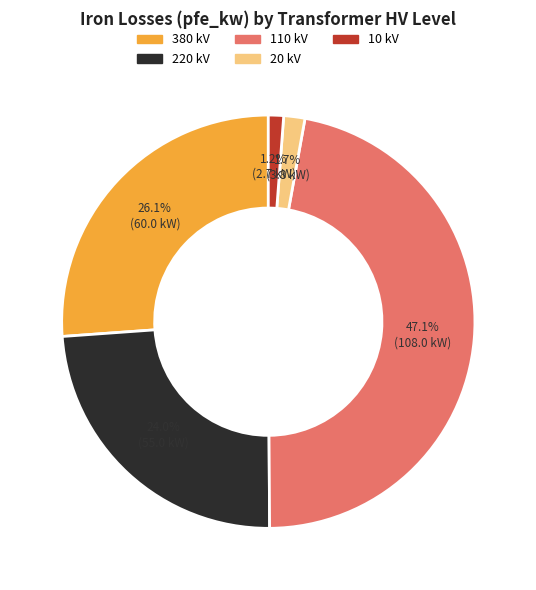

Is there a majority slice in this chart?

No